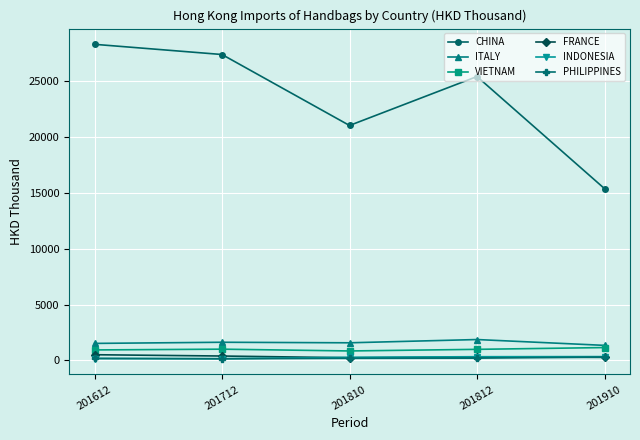

What is the sum of the VIETNAM values at 201810 and 201910?

2003.9